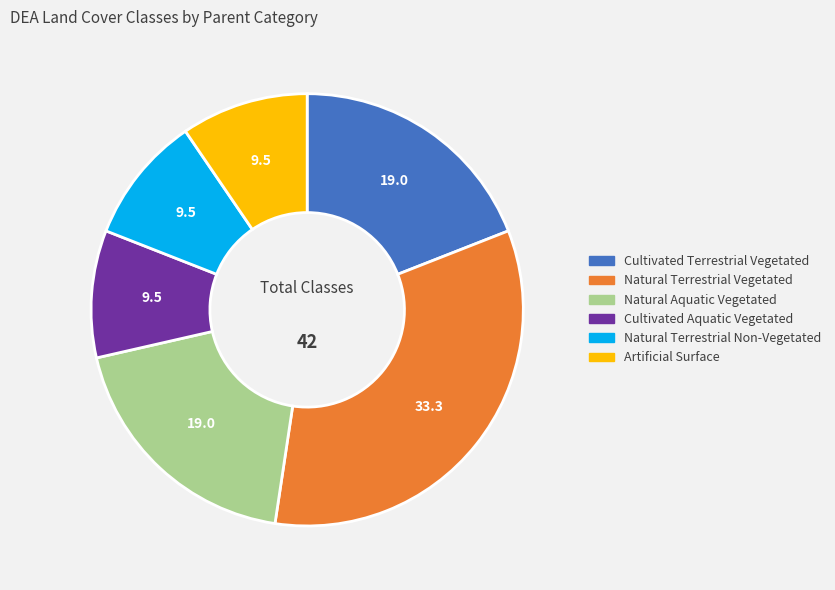

Approximately how many times larger is the value at Natural Aquatic Vegetated compared to Cultivated Terrestrial Vegetated?

1.0